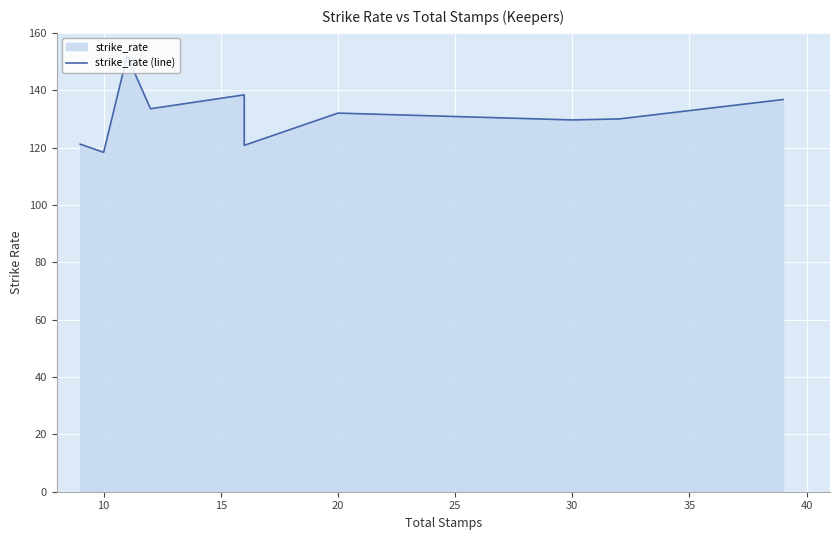

How many data points are less than 132?

5